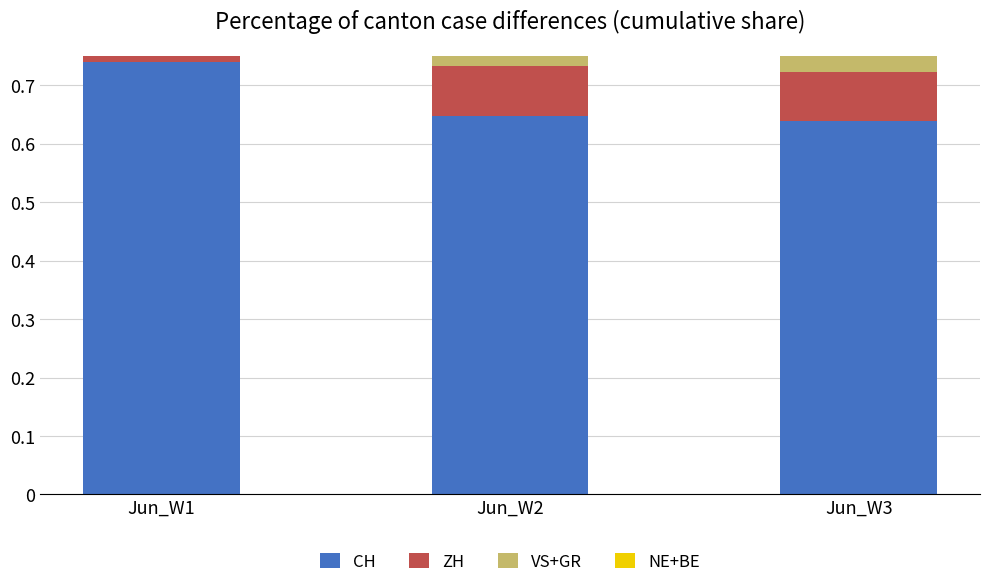

Rank the categories by NE+BE value from lowest to highest.

Jun_W1, Jun_W2, Jun_W3